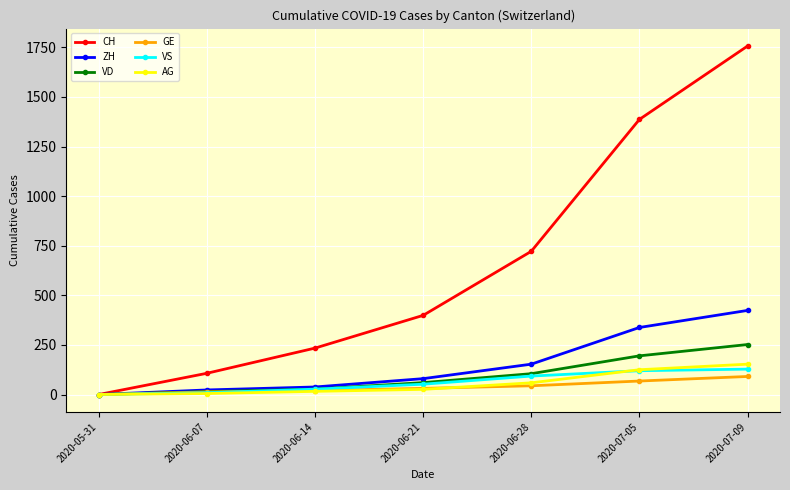

How many data points does each series have?

7